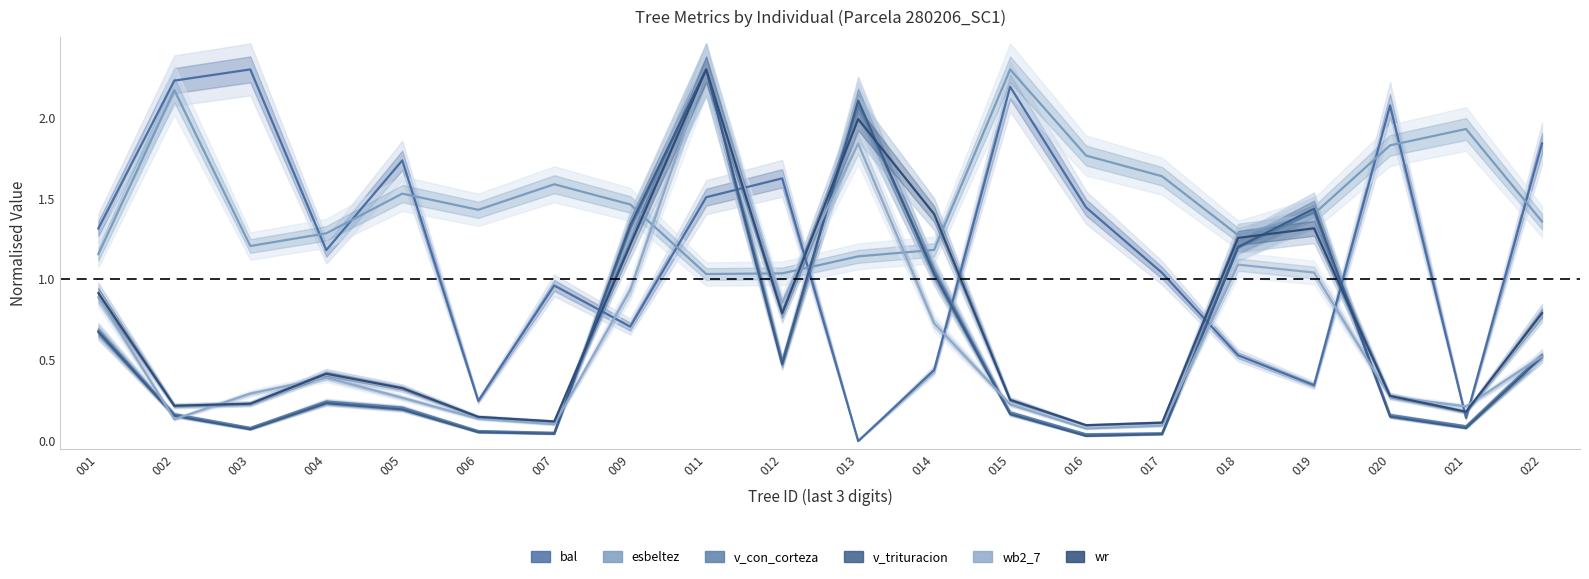

What is the maximum value shown in the chart?

2.3